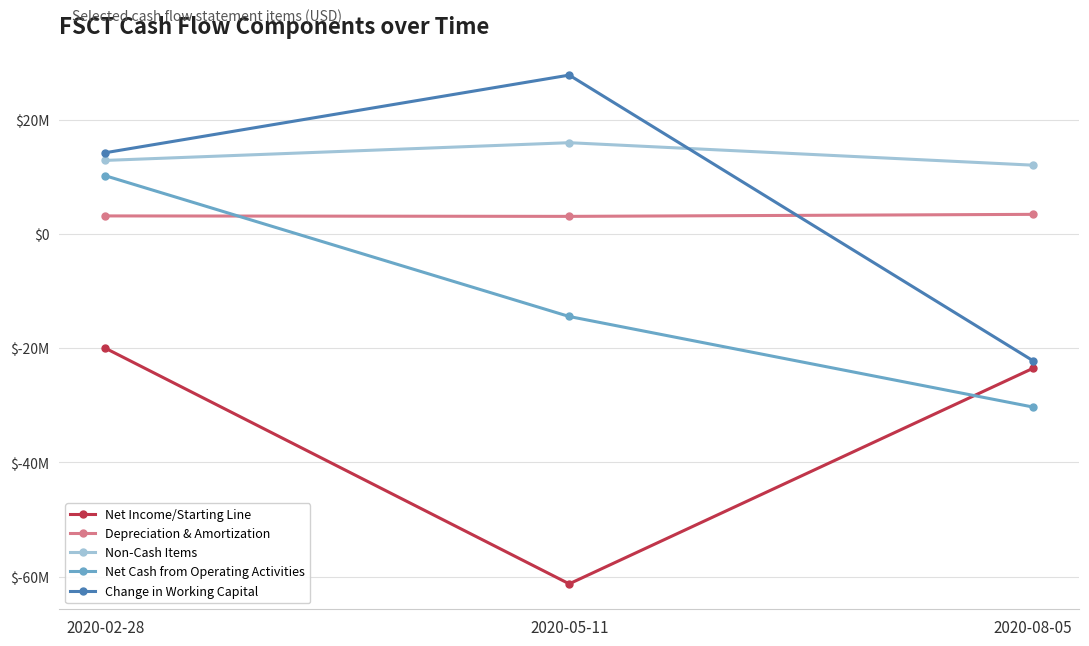

True or false: Net Income/Starting Line has a value of -61239000 at 2020-05-11.

True